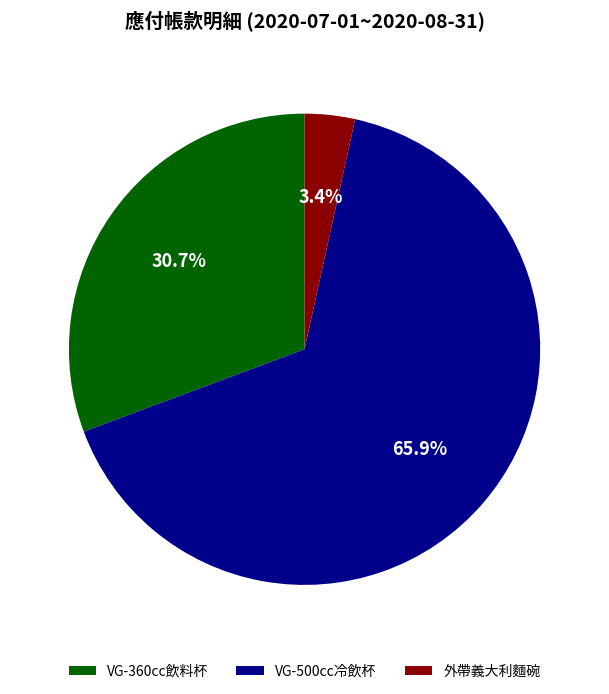

Rank the categories by value from lowest to highest.

外帶義大利麵碗, VG-360cc飲料杯, VG-500cc冷飲杯